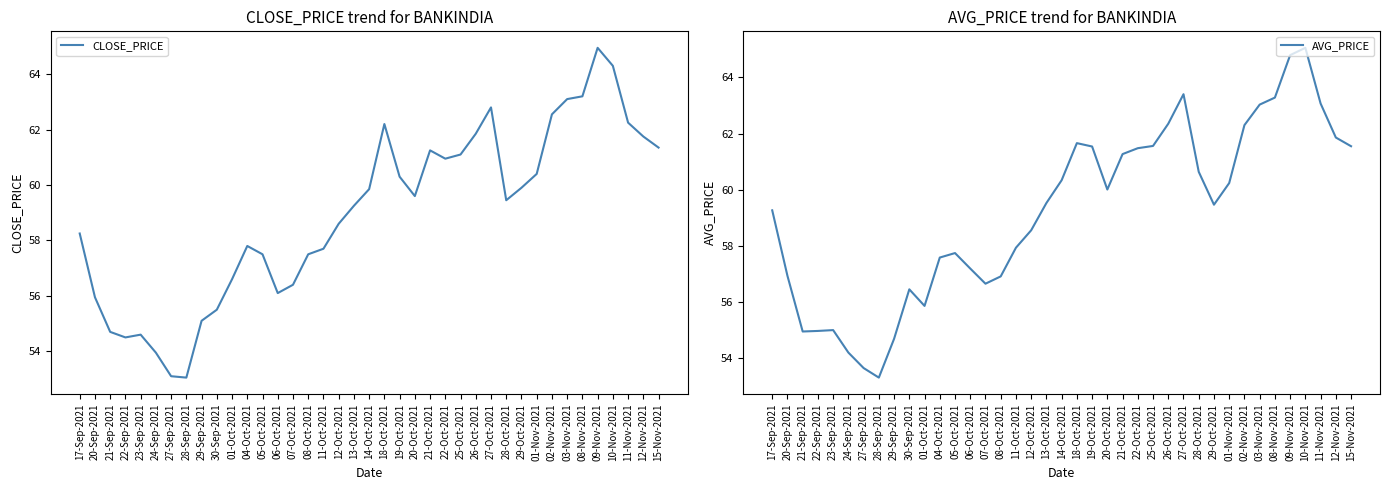

What is the spread (max minus min) of values at 24-Sep-2021?

0.3